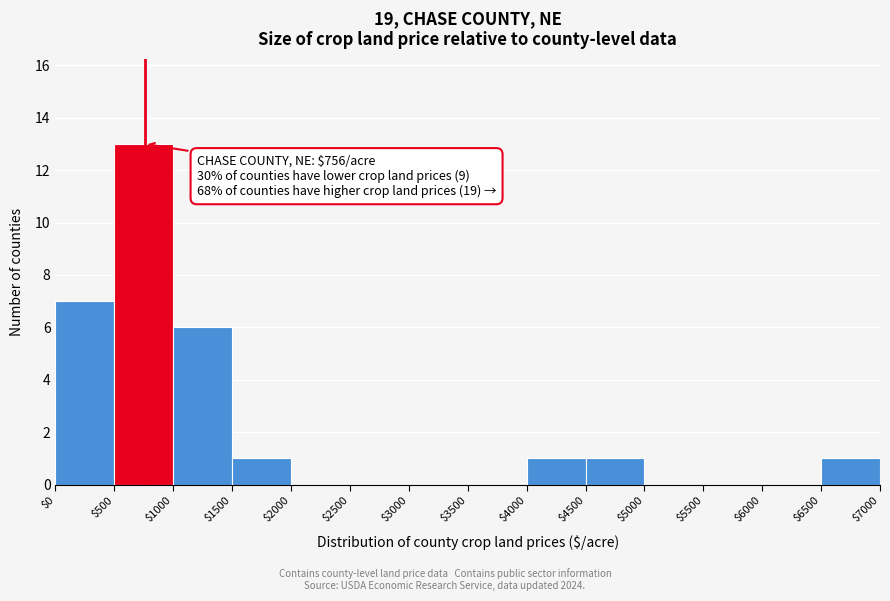

Which range on the x-axis has the tallest bar?

$500 to $1000